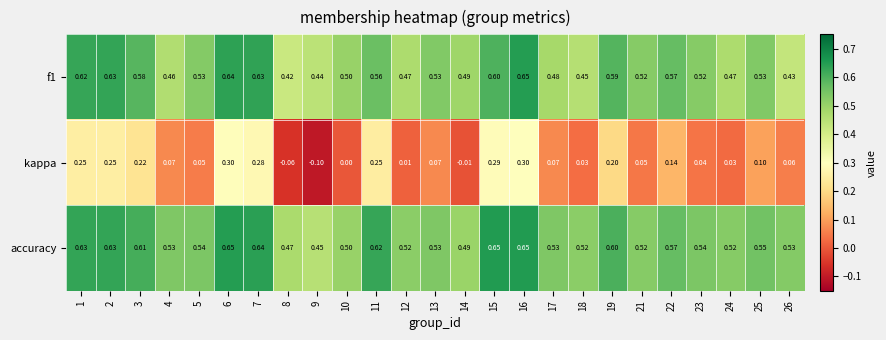

At how many categories does at least one series exceed 0?

25